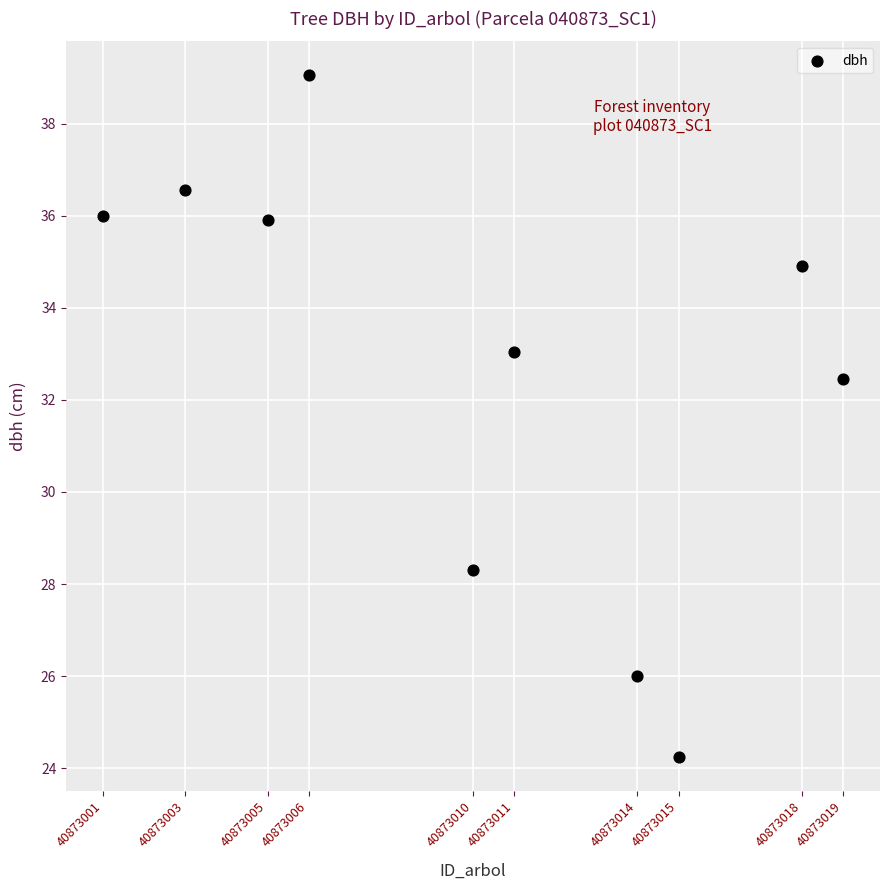

What Y value in the scatter plot is closest to 31?

32.5